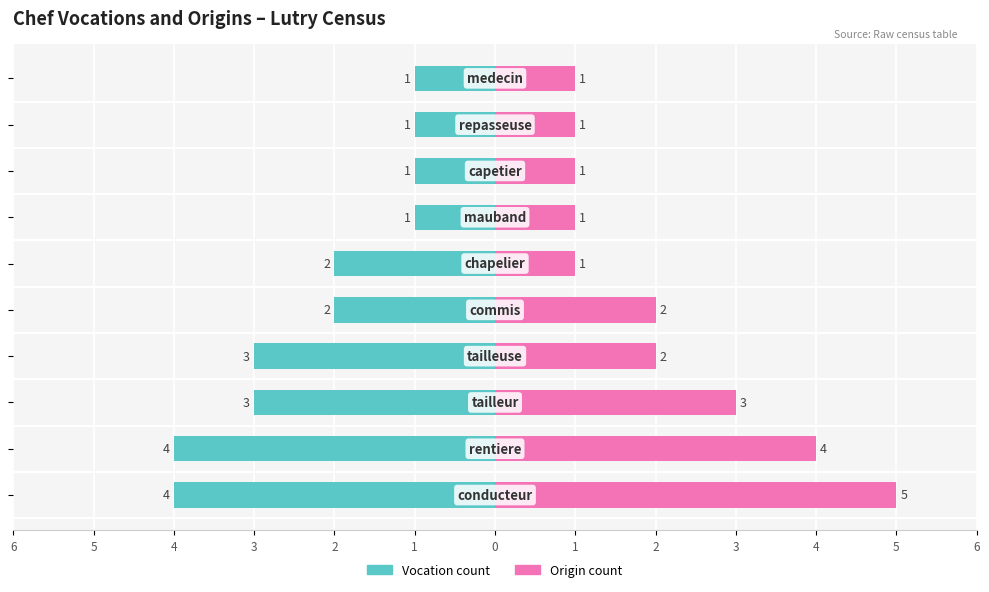

Is the value of Vocation count at 2 greater than the value of Origin count at 2?

No